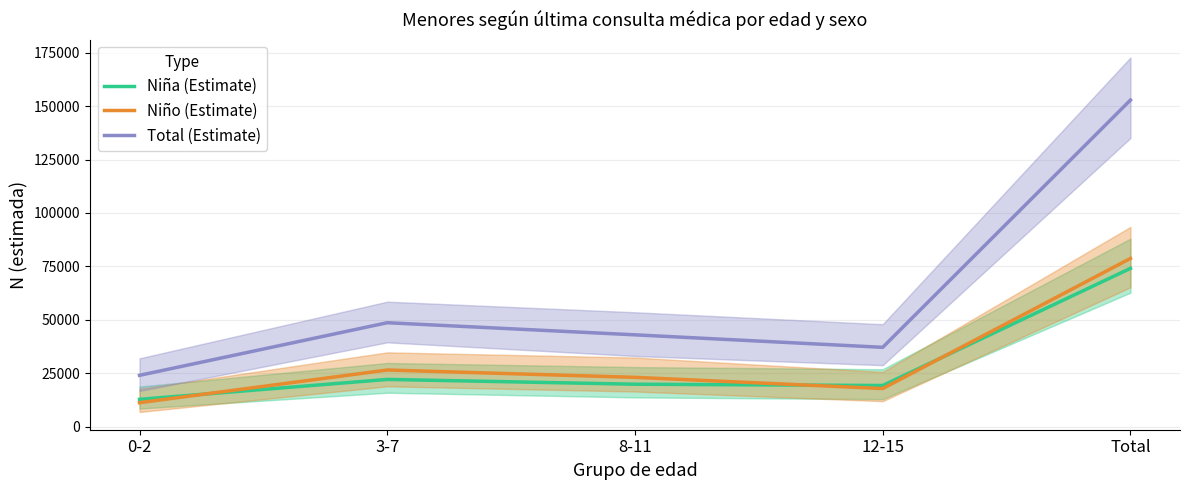

Does the chart display data point markers on the line(s)?

No